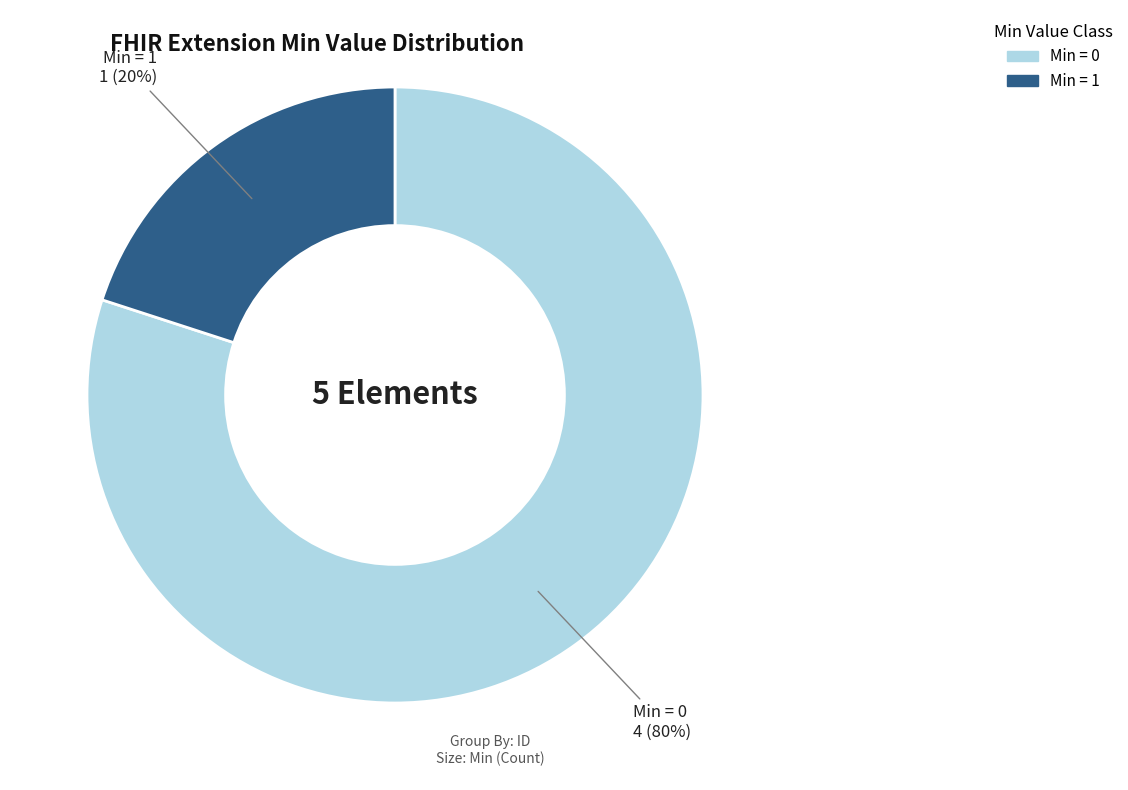

To the nearest percent, what is the difference between the largest and smallest slice percentages?

60%